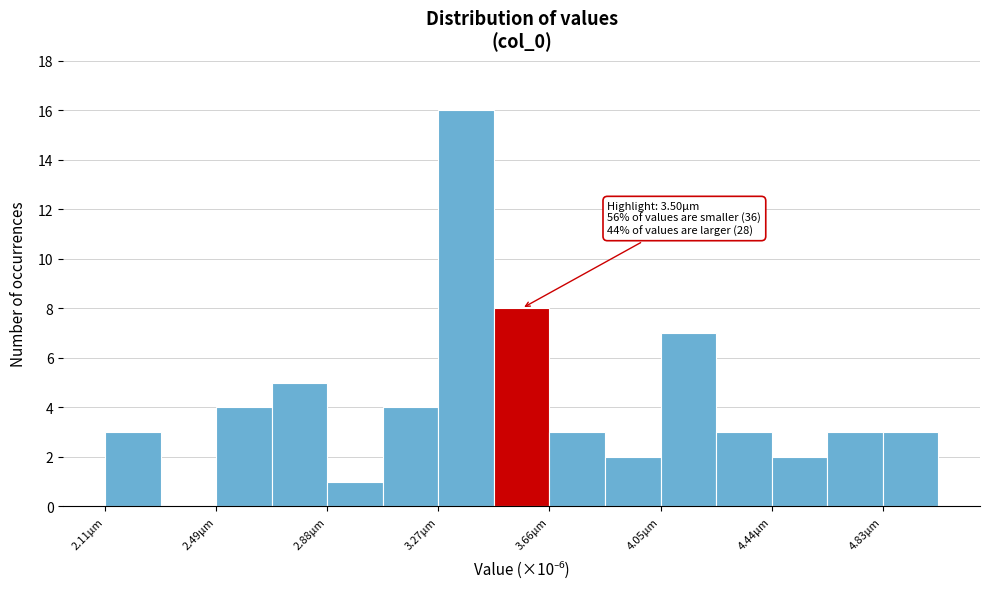

Around what value on the x-axis is the tallest bar? Give the approximate position of its centre, as read against the axis.

3.35